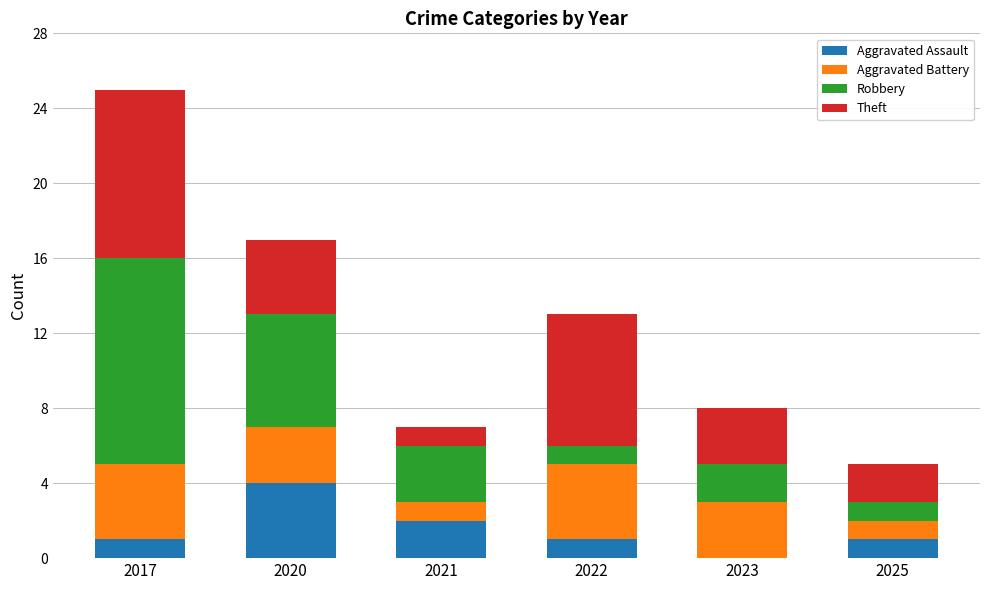

At which label does Aggravated Assault reach its peak?

2020